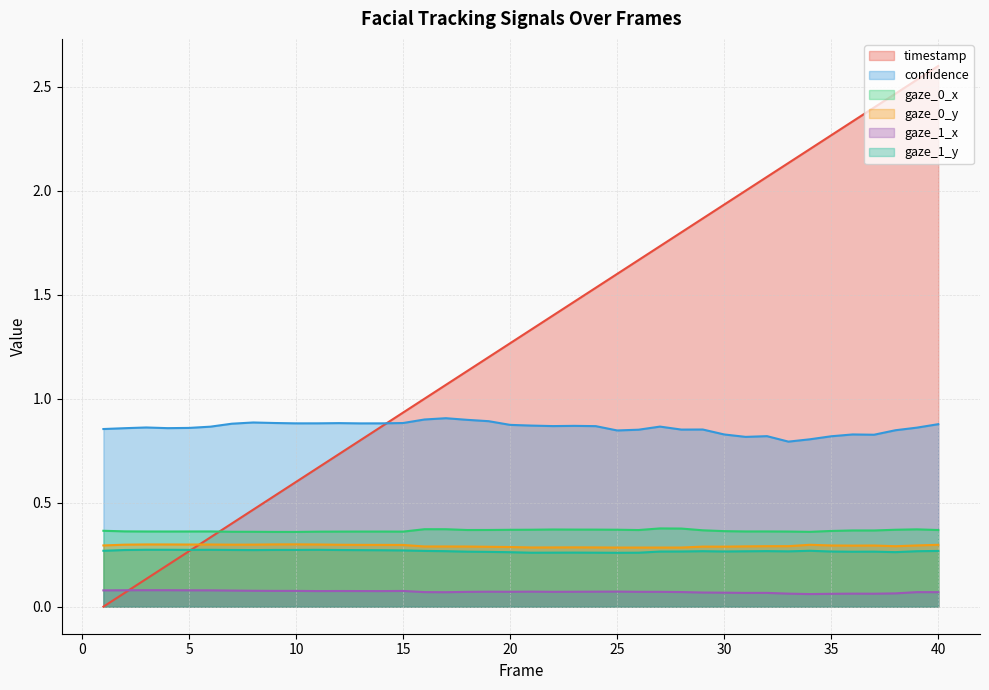

The timestamp series shows 2.1 at 32. True or false?

True